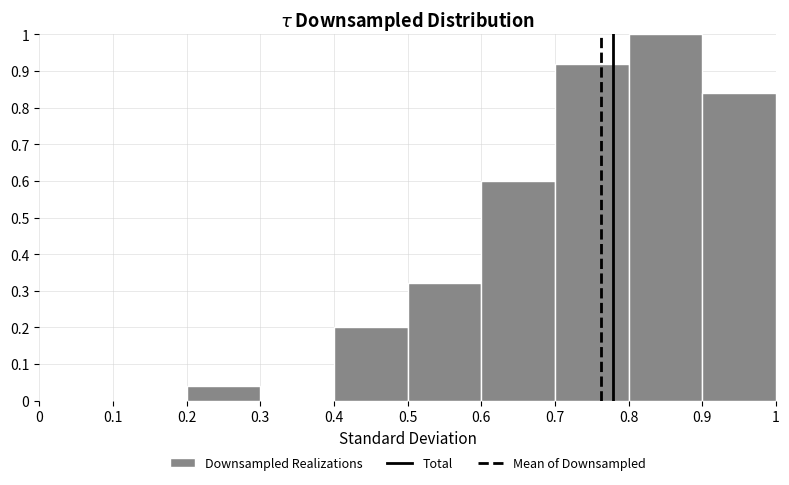

Reading left to right, list every bar in this chart as the range it spans on the x-axis followed by its height. The values are not printed on the chart, so give them approximately, as read against the axis.

0 to 0.1: 0
0.1 to 0.2: 0
0.2 to 0.3: 0.04
0.3 to 0.4: 0
0.4 to 0.5: 0.20
0.5 to 0.6: 0.32
0.6 to 0.7: 0.60
0.7 to 0.8: 0.92
0.8 to 0.9: 1.00
0.9 to 1: 0.84